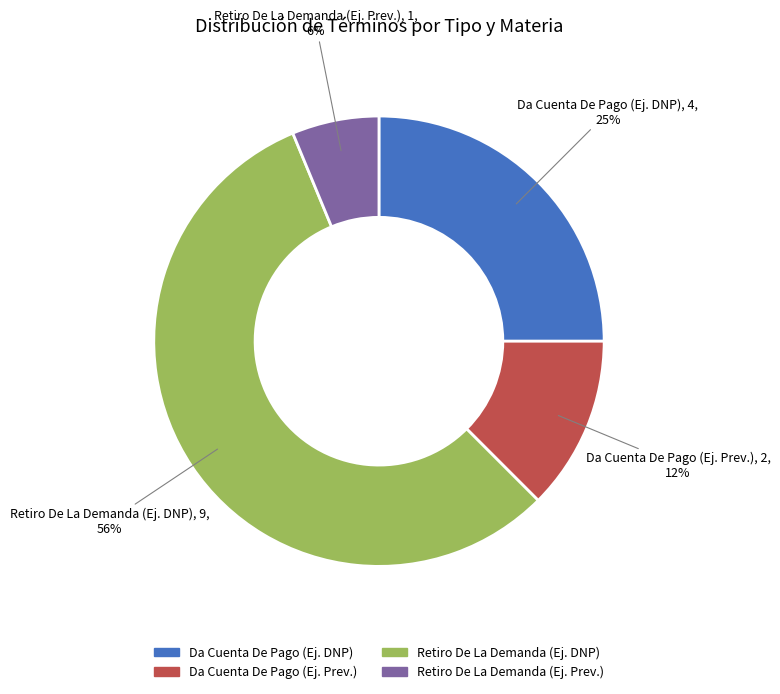

Which category has the biggest portion of the pie?

Retiro De La Demanda (Ej. DNP)